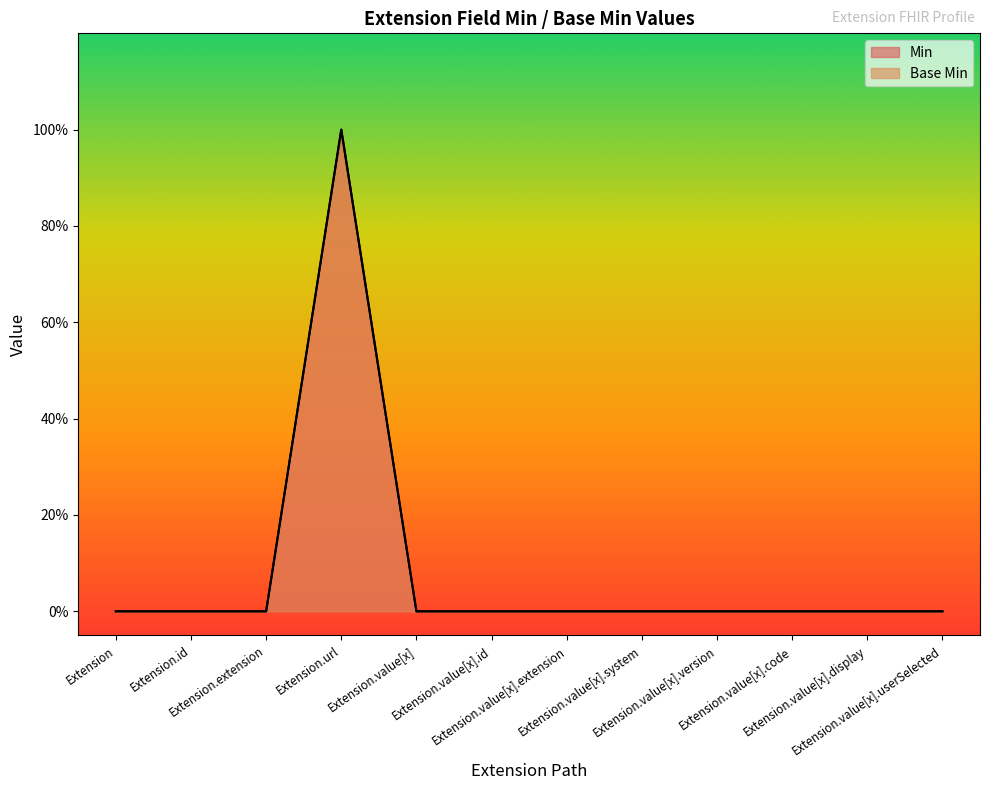

Which label corresponds to the largest value in the chart?

Extension.url